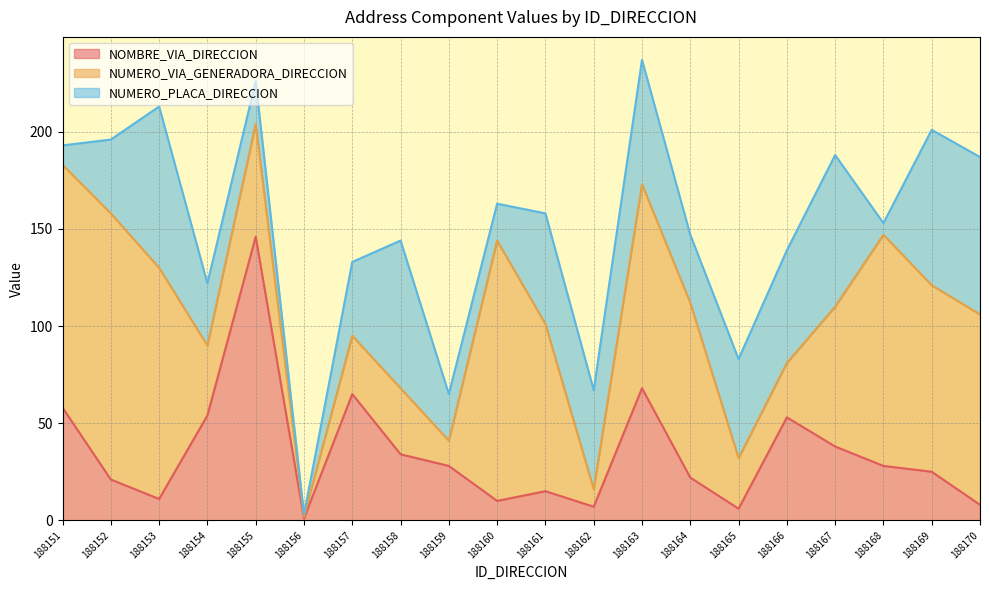

What is the difference between the highest and lowest values at 188161?

71